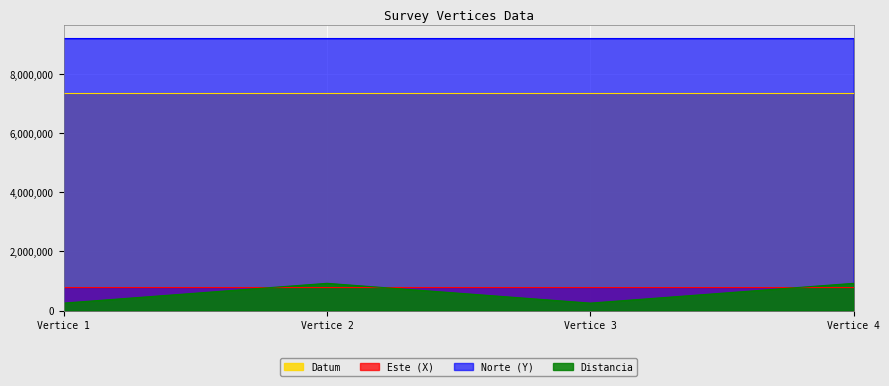

True or false: Este (X) and Norte (Y) intersect in this chart.

False